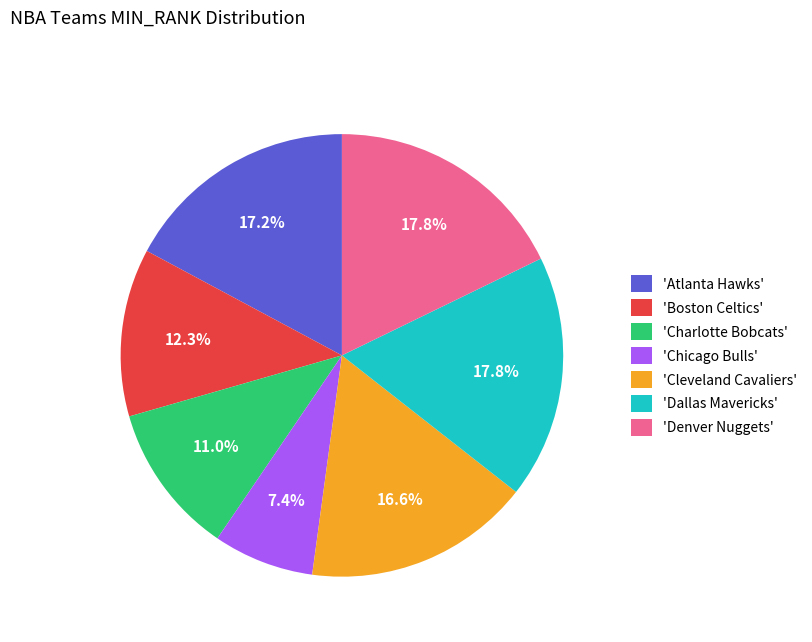

What is the smallest slice in the pie chart?

'Chicago Bulls'